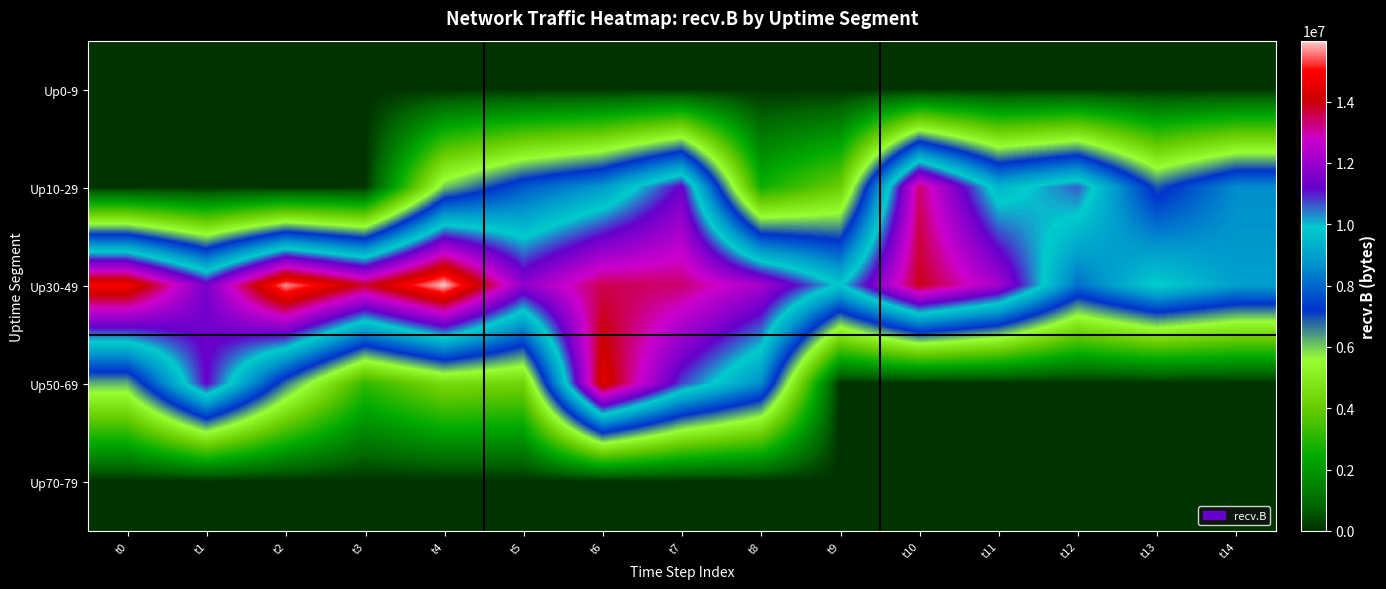

Reading right to left, what are all the values shown in this chart?

Up0-9: t14=0	t13=0	t12=0	t11=0	t10=0	t9=0	t8=0	t7=0	t6=0	t5=74	t4=0	t3=74	t2=0	t1=356	t0=0
Up10-29: t14=8608924	t13=6907198	t12=10602494	t11=9432539	t10=13379255	t9=4090140	t8=2636106	t7=11272070	t6=8825164	t5=7796673	t4=6013611	t3=0	t2=0	t1=0	t0=0
Up30-49: t14=8925193	t13=9966066	t12=8143146	t11=12161372	t10=13920116	t9=9810547	t8=12175639	t7=13375493	t6=13564506	t5=11831958	t4=15986855	t3=13765206	t2=15710665	t1=11441501	t0=14892533
Up50-69: t14=0	t13=0	t12=0	t11=0	t10=0	t9=0	t8=8616240	t7=10752380	t6=14510547	t5=4305614	t4=4503691	t3=3127765	t2=6694249	t1=11215784	t0=6197088
Up70-79: t14=0	t13=0	t12=0	t11=0	t10=0	t9=0	t8=0	t7=0	t6=0	t5=0	t4=0	t3=0	t2=0	t1=0	t0=0